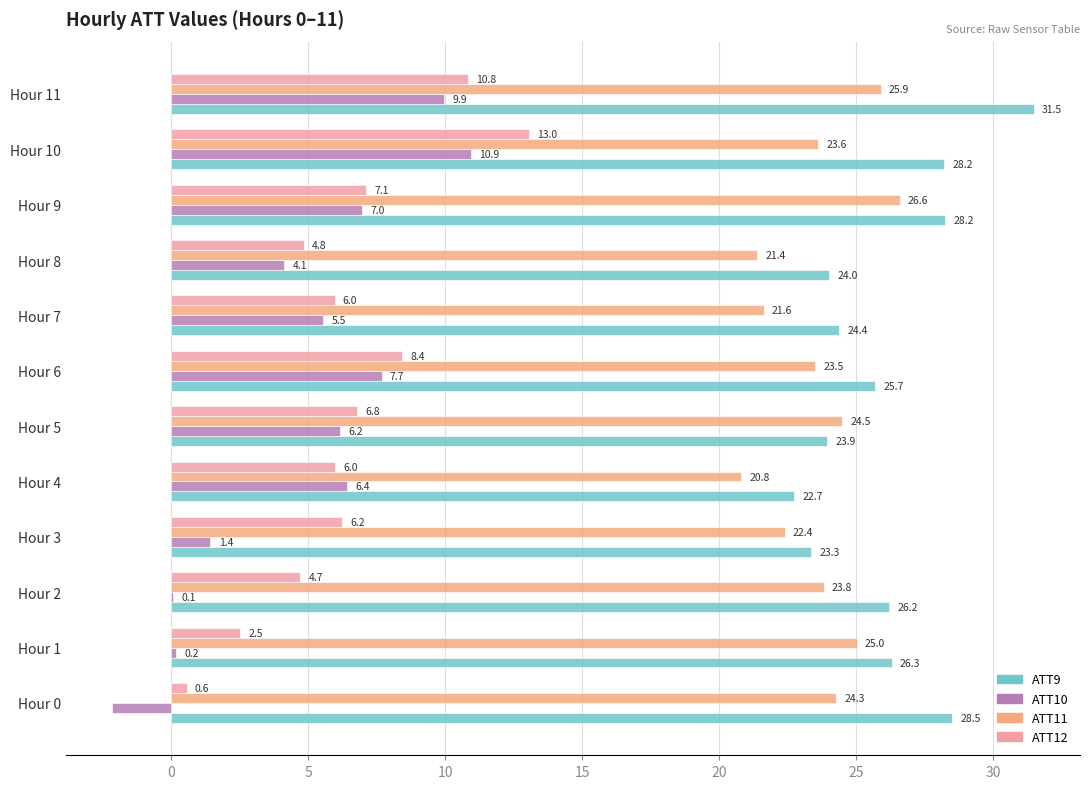

Is it true that ATT11 equals 22.4 at Hour 3?

True